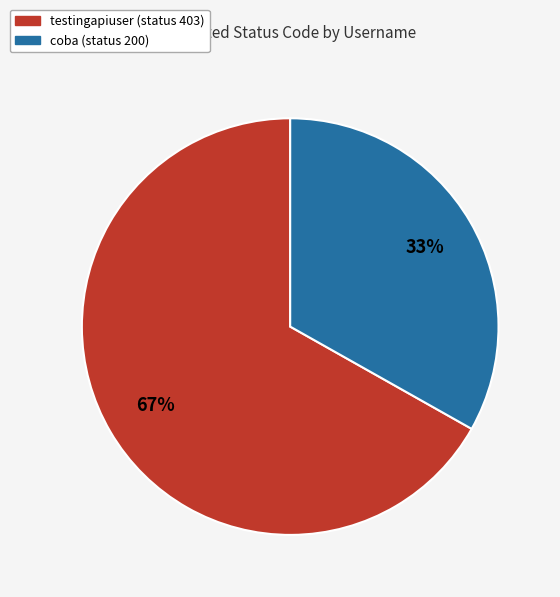

Is it true that coba is 42% of the pie?

False